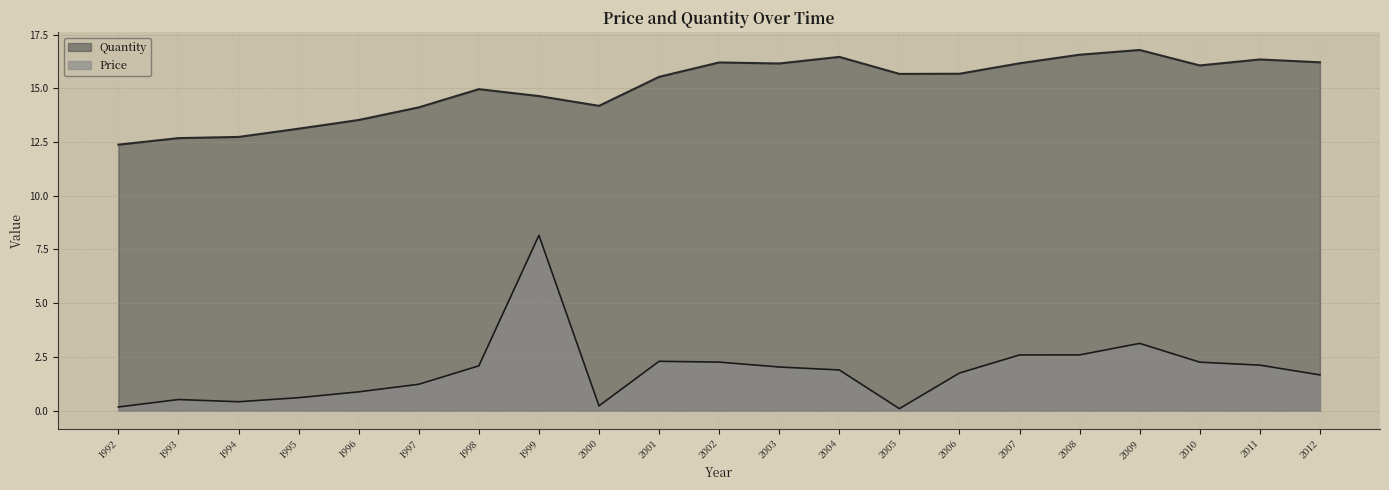

How many interior local valleys does the Price series have?

3